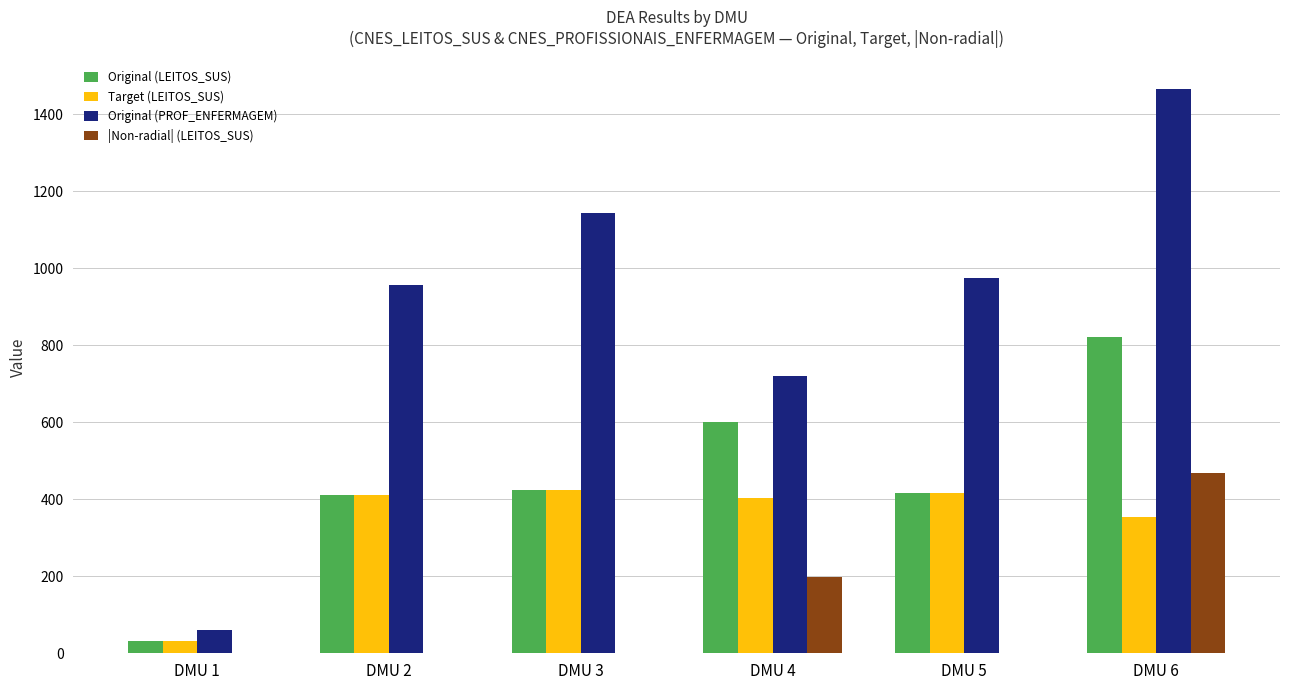

Which series has the largest range (max minus min)?

Original (PROF_ENFERMAGEM)